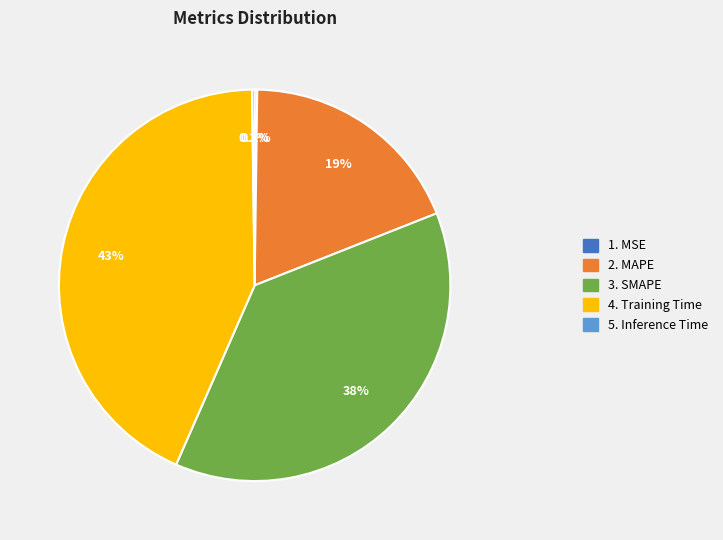

Does any single category account for the majority?

No